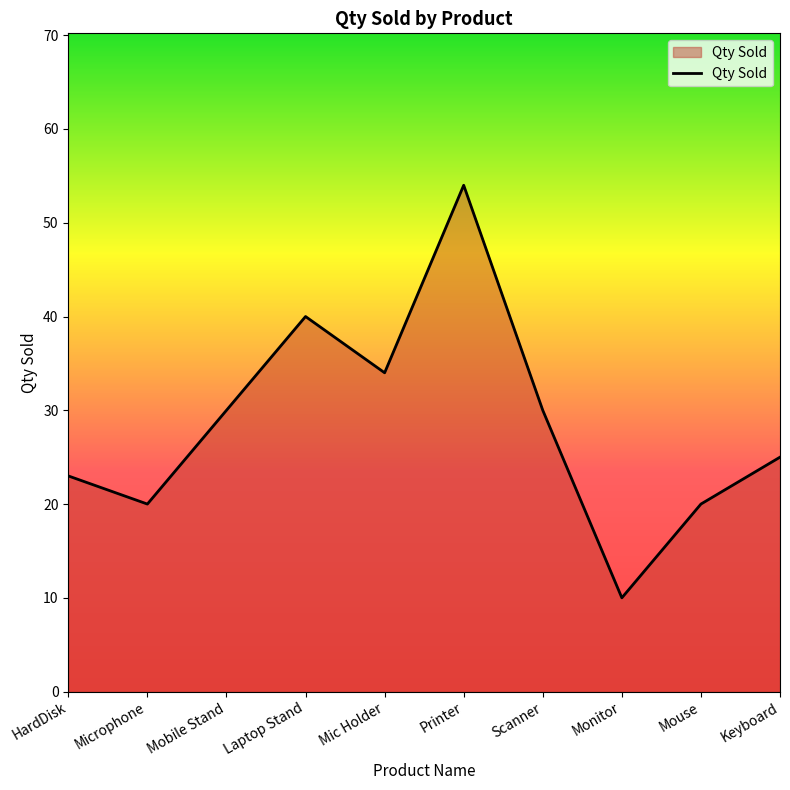

The chart shows a value of 30 at Mobile Stand. True or false?

True